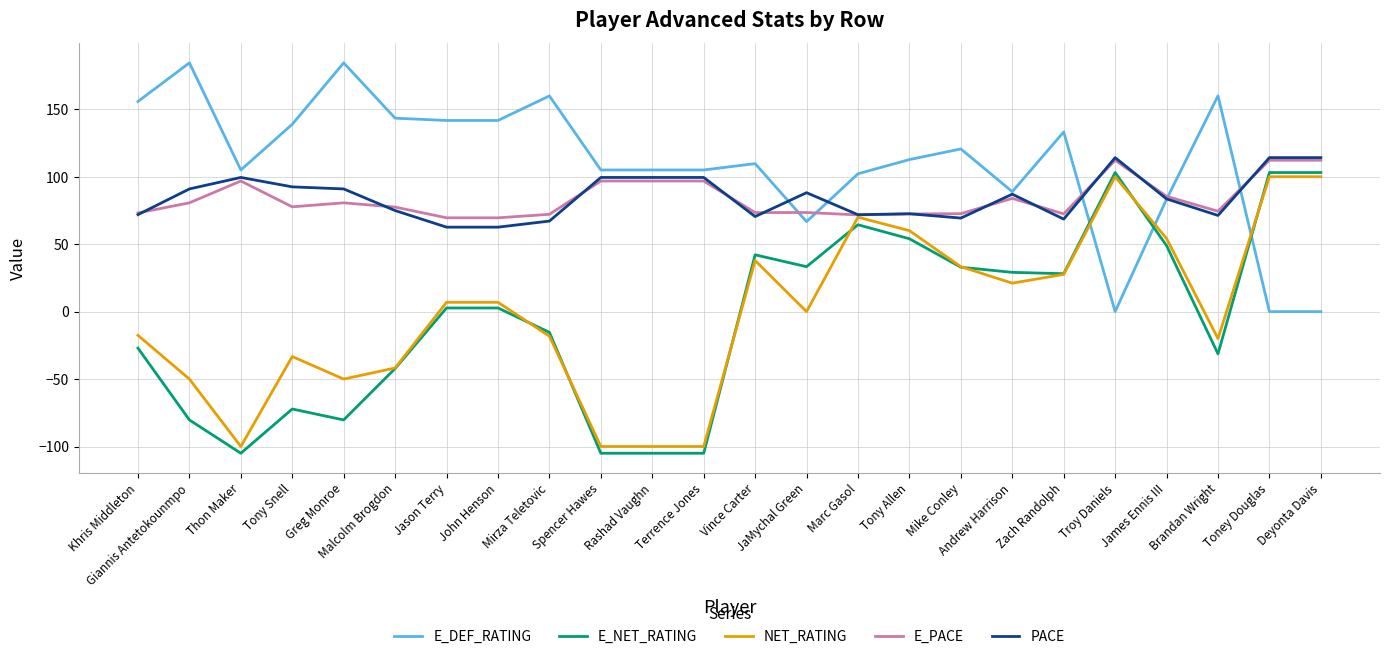

Is this an area chart (filled region under the line)?

No